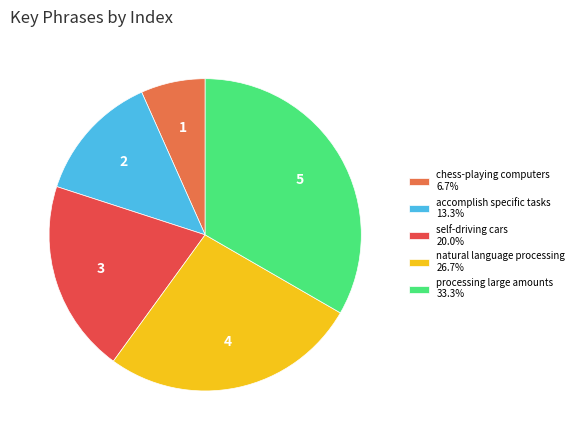

Is the sum of chess-playing computers 6.7% and processing large amounts 33.3% greater than half?

No